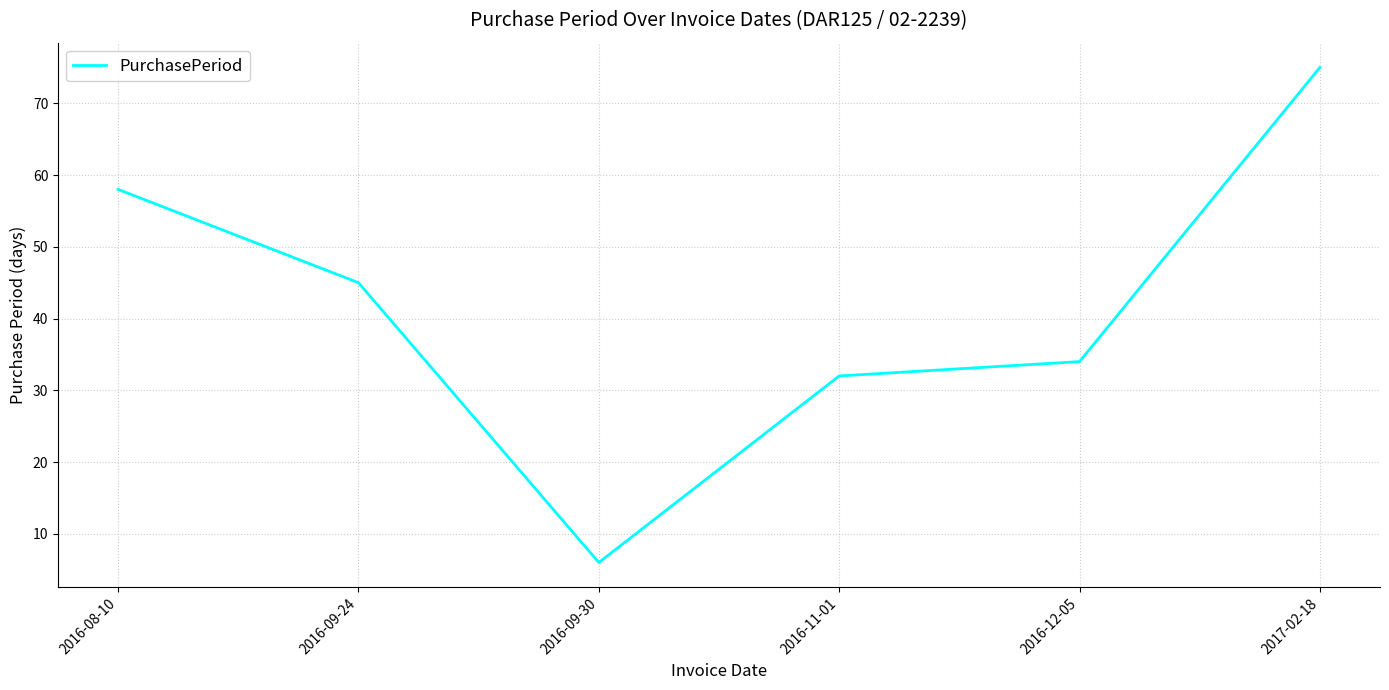

What is the change in value from 2016-08-10 to 2016-12-05?

-24